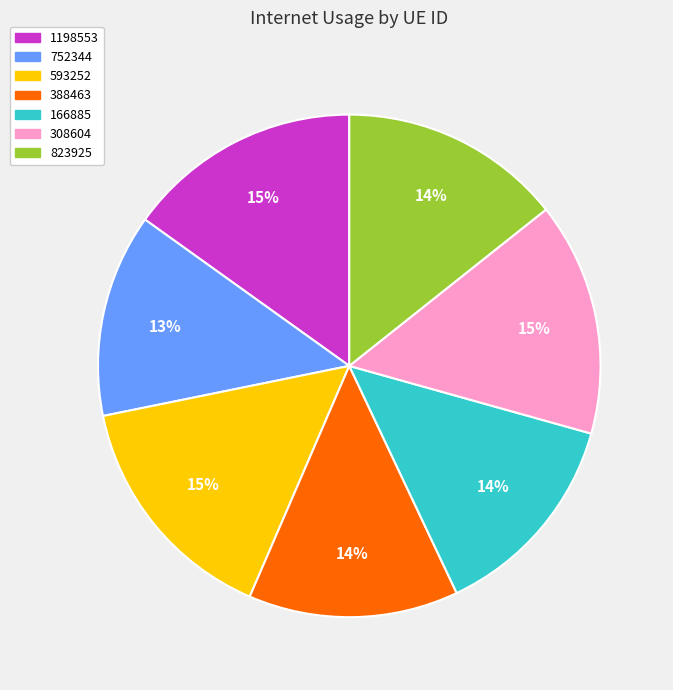

To the nearest percent, what is the difference between the largest and smallest slice percentages?

2%